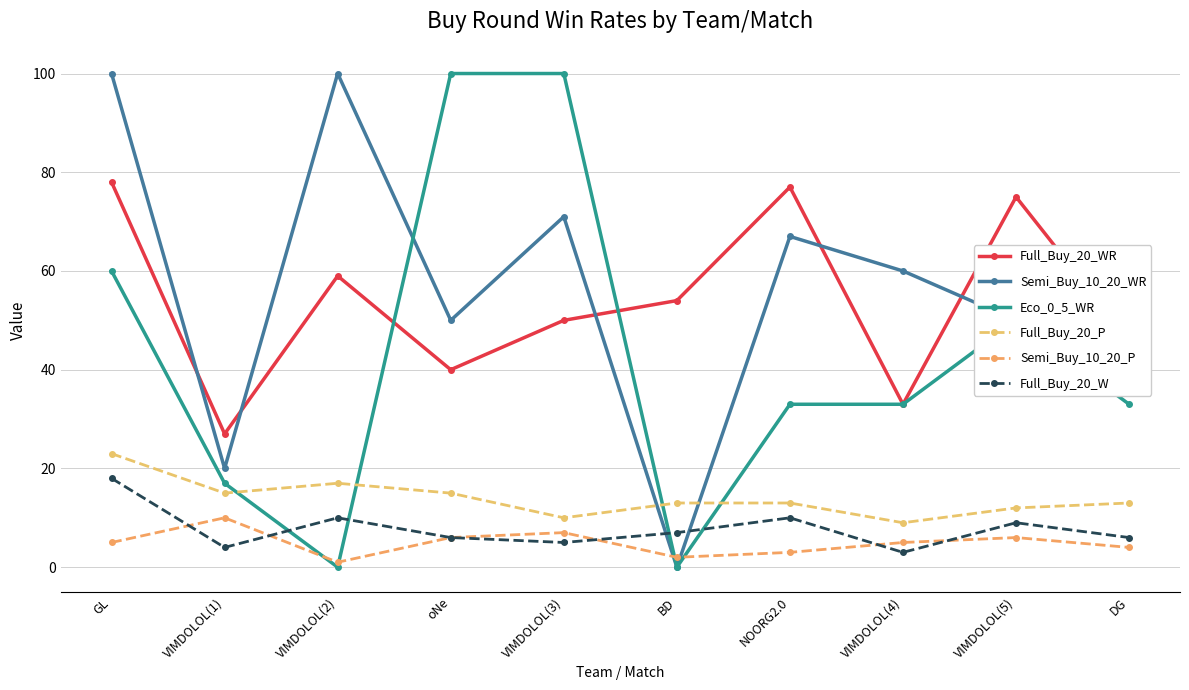

Is the value of Semi_Buy_10_20_WR at VIMDOLOL(2) greater than the value of Eco_0_5_WR at VIMDOLOL(4)?

Yes